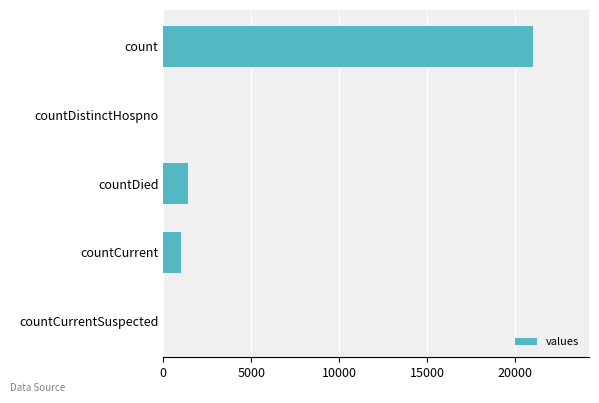

Which has a higher value, countCurrent or countCurrentSuspected?

countCurrent